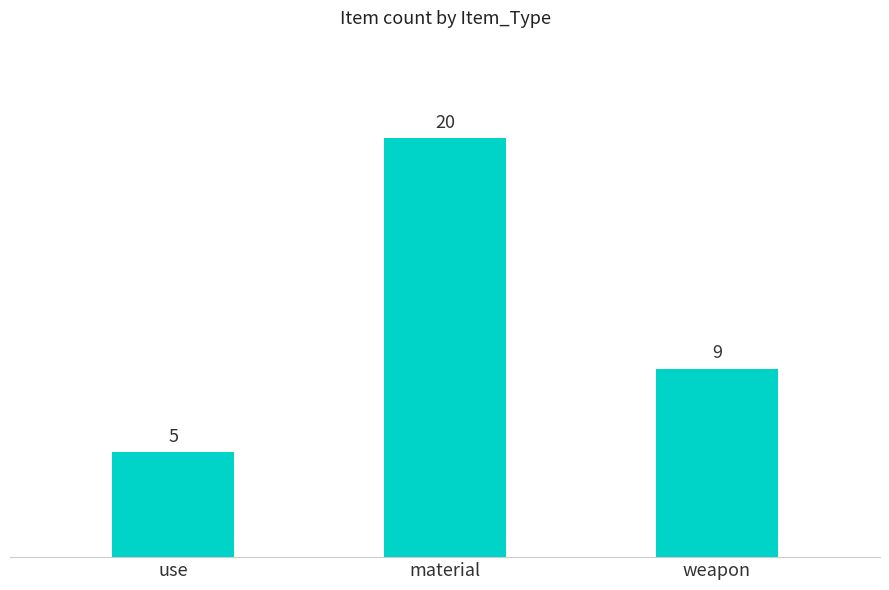

Reading left to right, list all the values displayed in this chart.

5	20	9